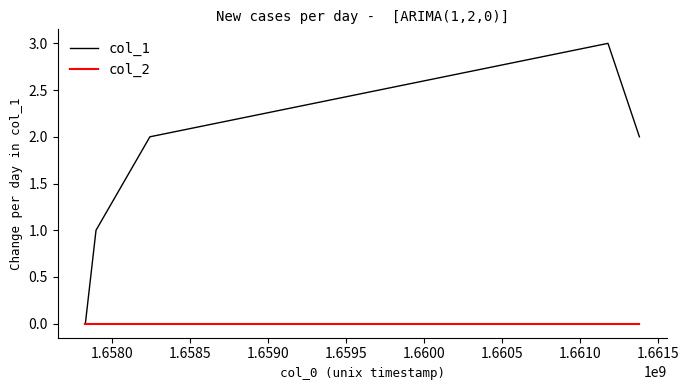

Rank the series by their maximum value, from highest to lowest.

col_1, col_2